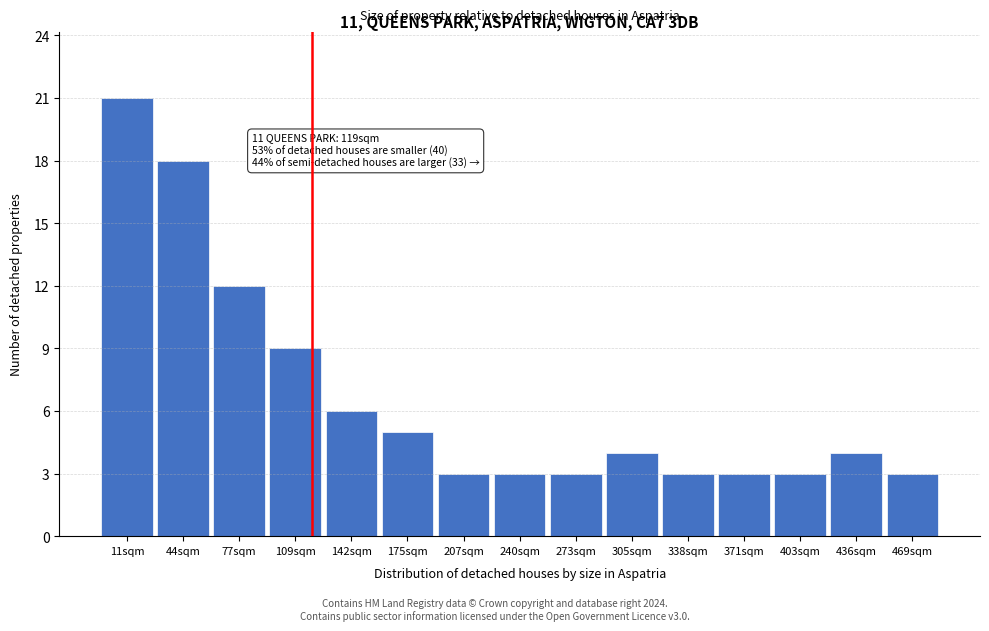

Reading left to right, list all the values displayed in this chart.

21	18	12	9	6	5	3	3	3	4	3	3	3	4	3